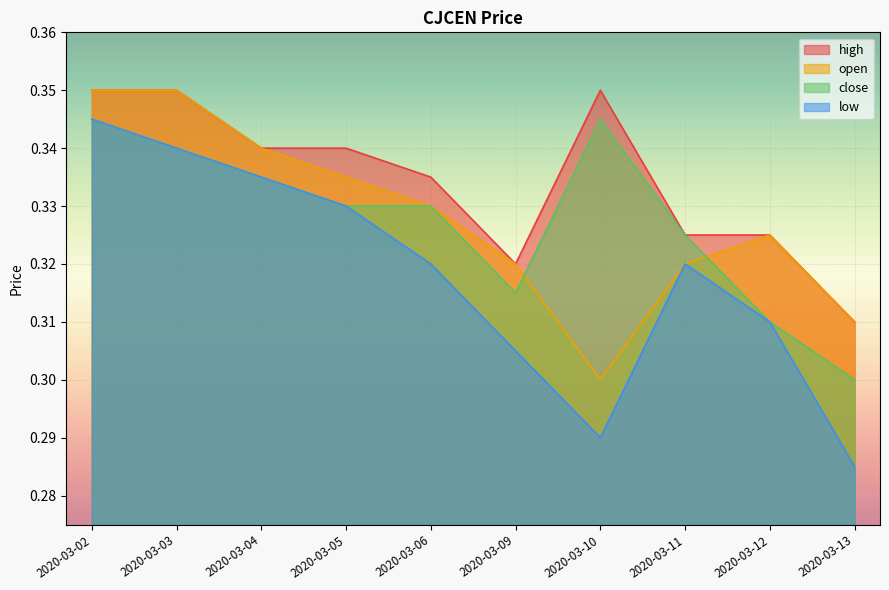

Which series has the largest total across all categories?

high